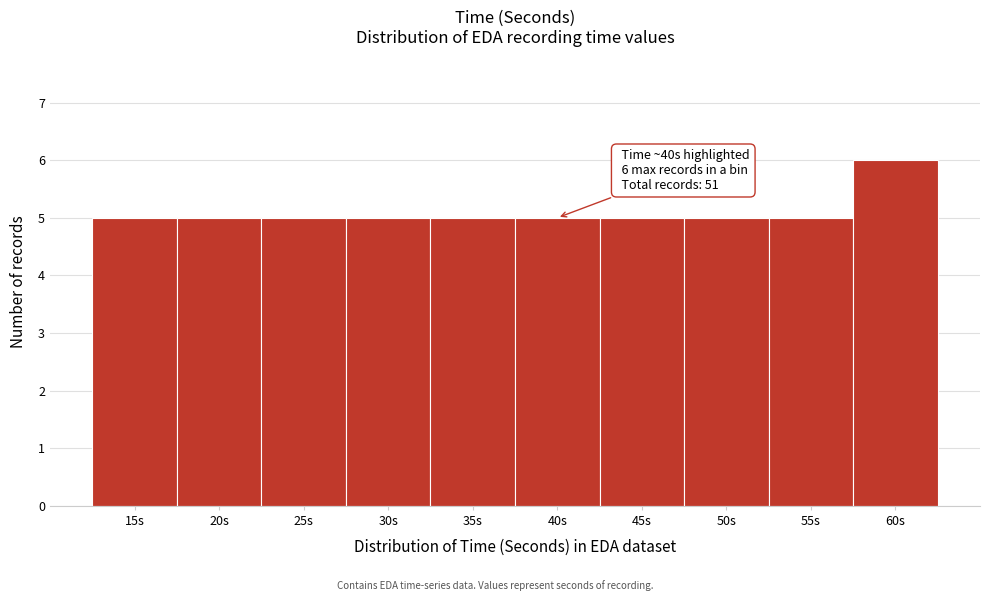

Reading left to right, what are all the values shown in this chart?

5	5	5	5	5	5	5	5	5	6